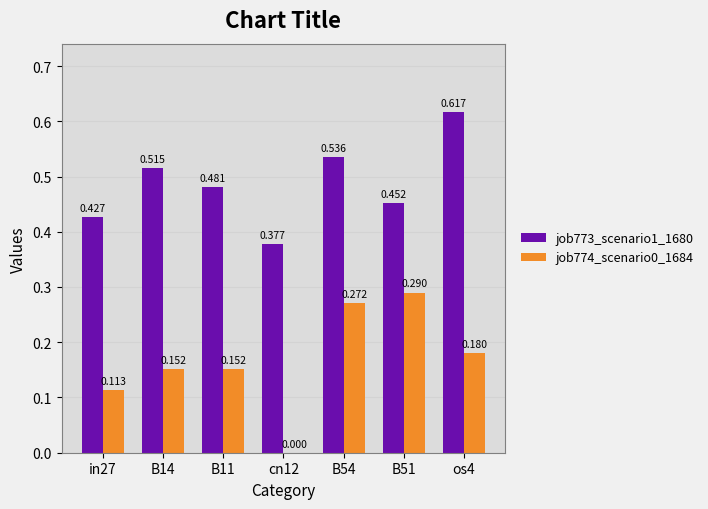

At which category is the sum across all series the highest?

B54